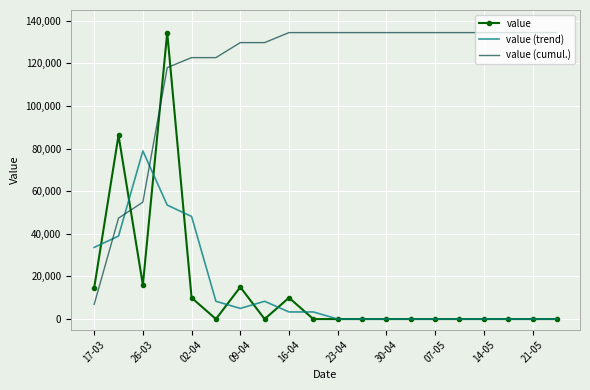

What is the highest value of the value (cumul.) series?

134399.5